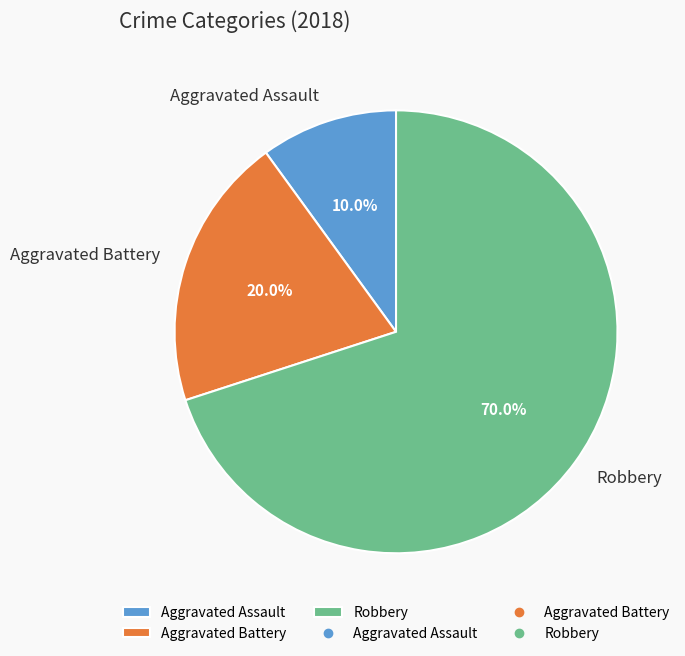

Which category has the smallest portion of the pie?

Aggravated Assault